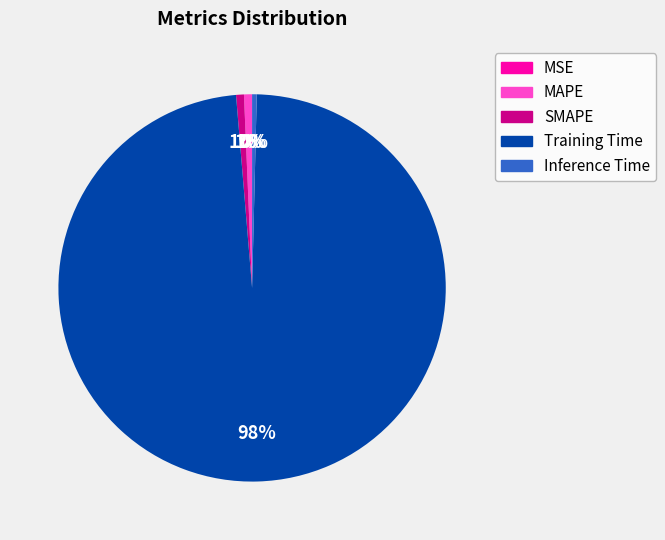

Which category has the biggest portion of the pie?

Training Time